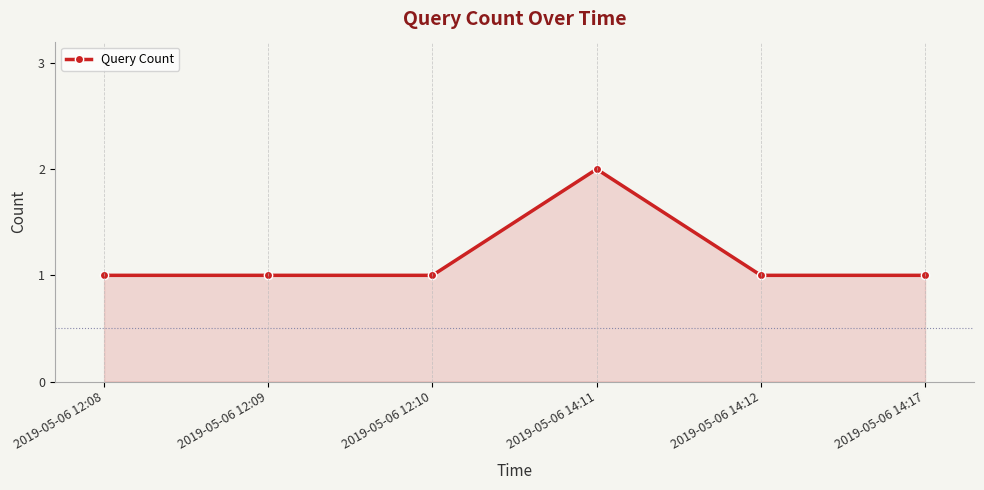

Read the value at 2019-05-06 12:08.

1